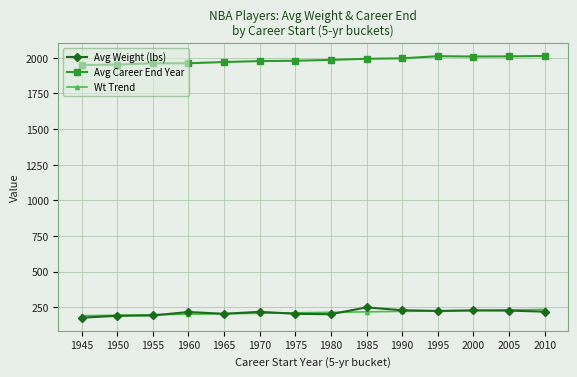

True or false: Avg Career End Year and Avg Weight (lbs) cross at least once.

False